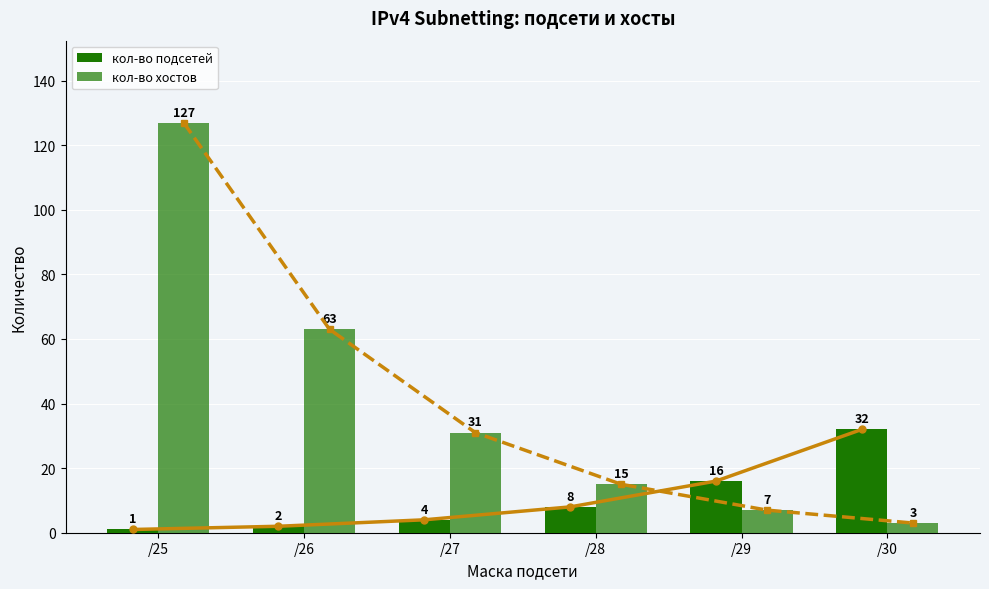

What is the average value of the кол-во хостов series?

41